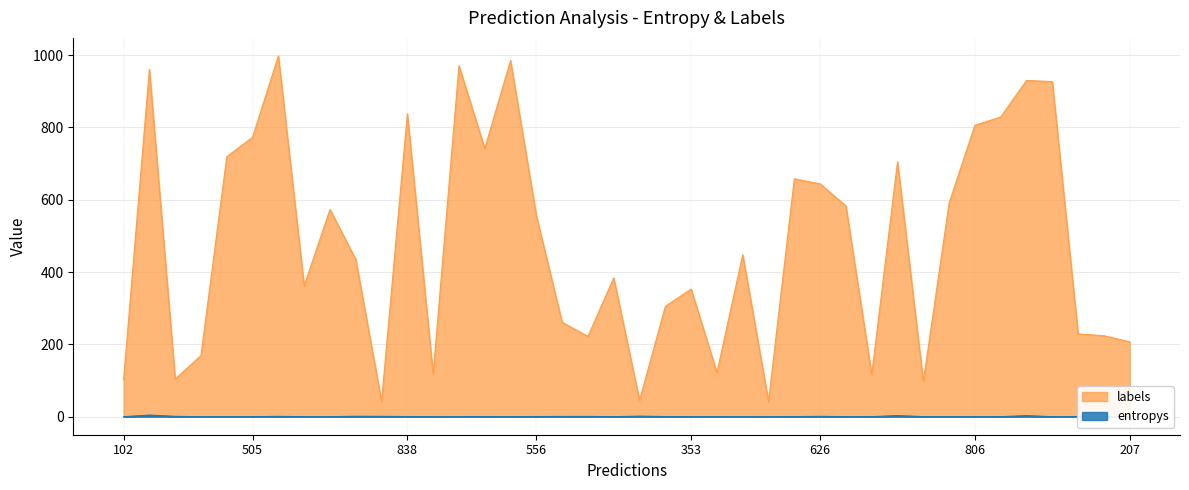

What is the value of the labels point at the 15th from the left?

742.0